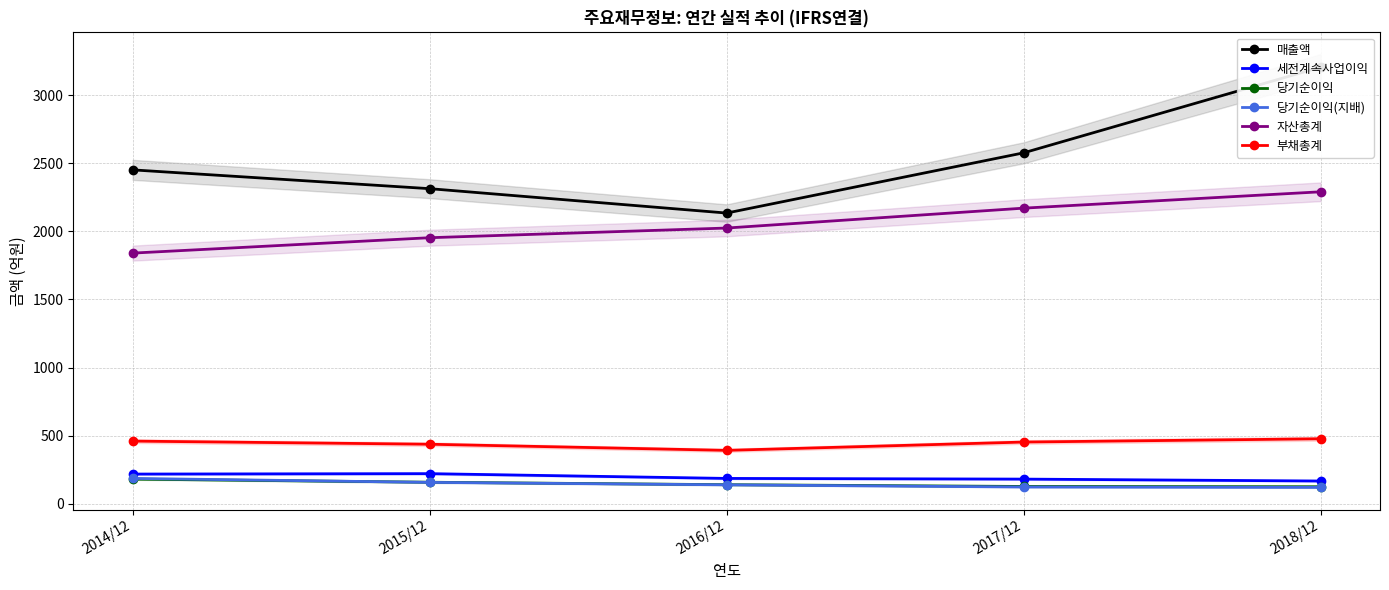

True or false: 매출액 has more than 1 points higher than both neighbors.

False